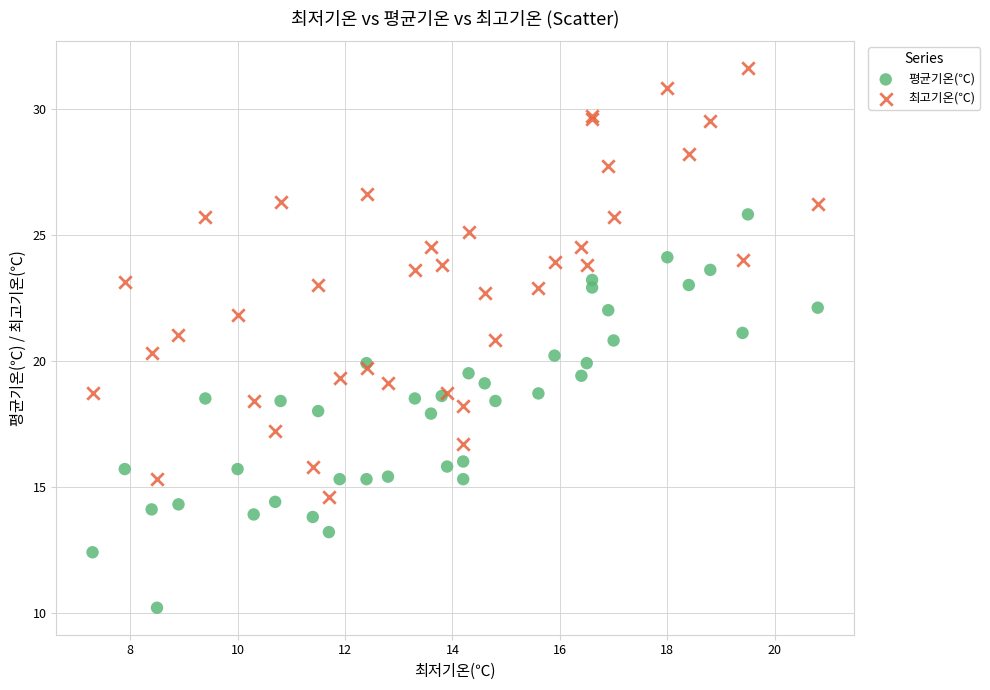

What are all the series names shown in the legend?

평균기온(℃), 최고기온(℃)